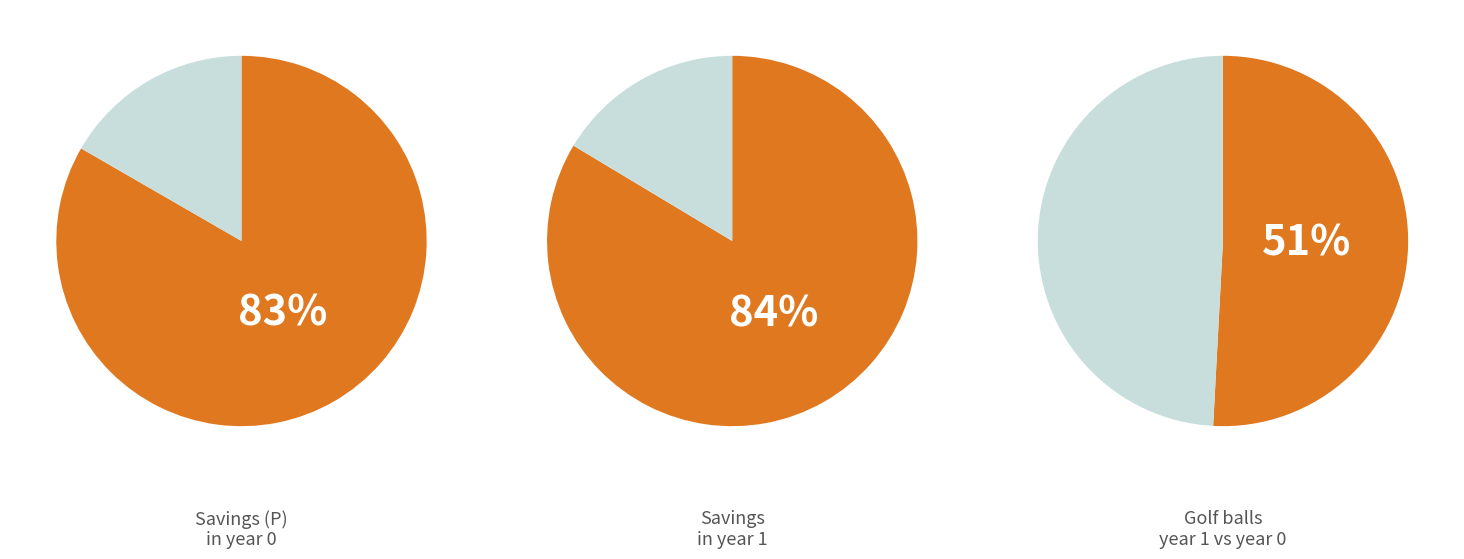

Does cost of a golf ball in year 0 represent more than half of the total?

No